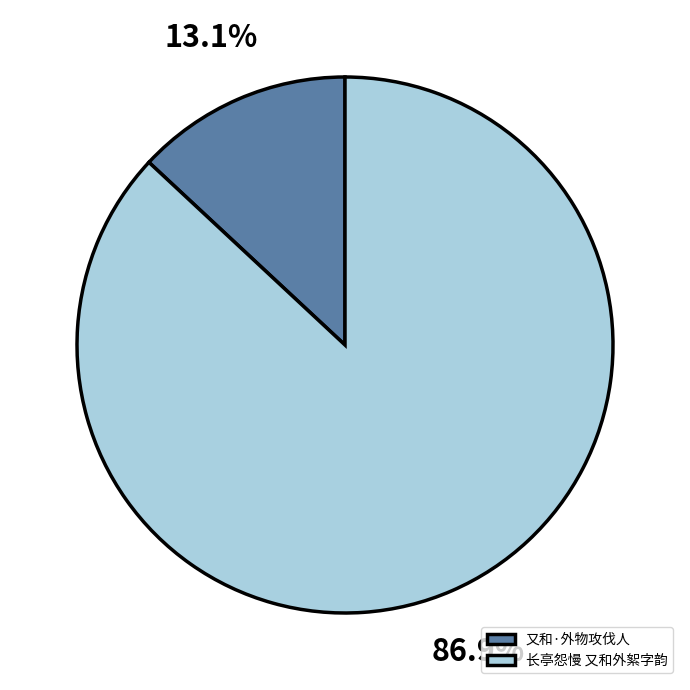

To the nearest percent, what is the average slice percentage?

50%